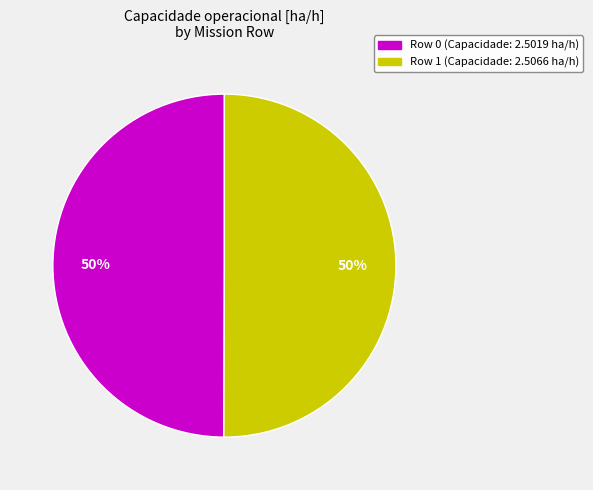

To the nearest percent, what is the combined percentage of Row 1 and Row 0?

100%